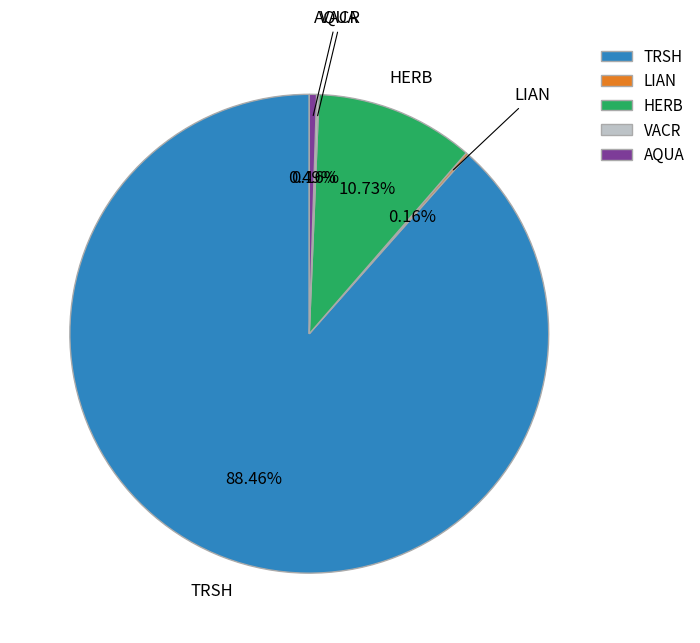

Between AQUA and TRSH, which is larger?

TRSH